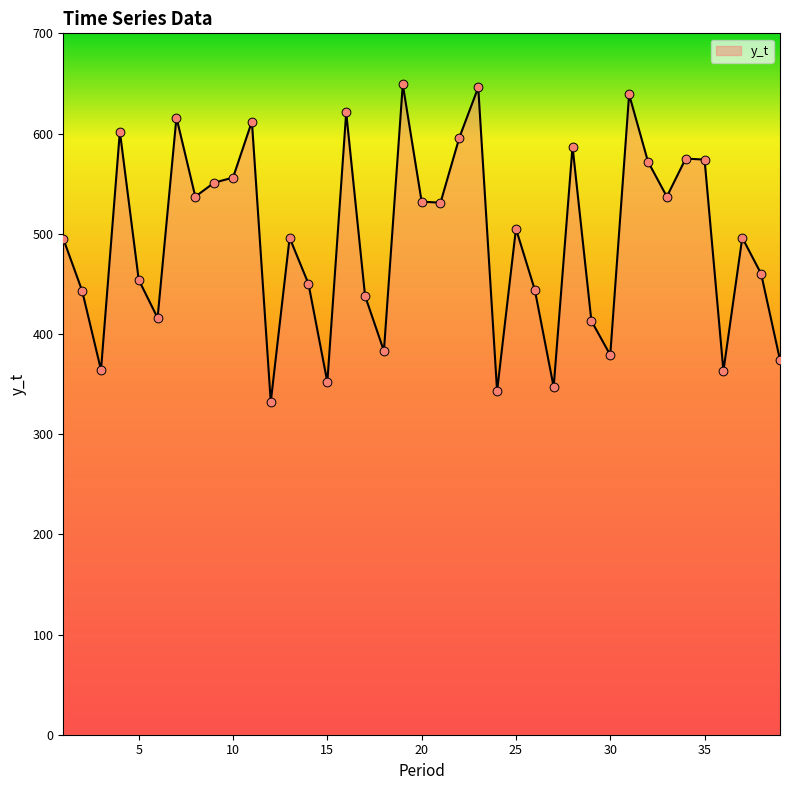

What is the maximum value shown in the chart?

649